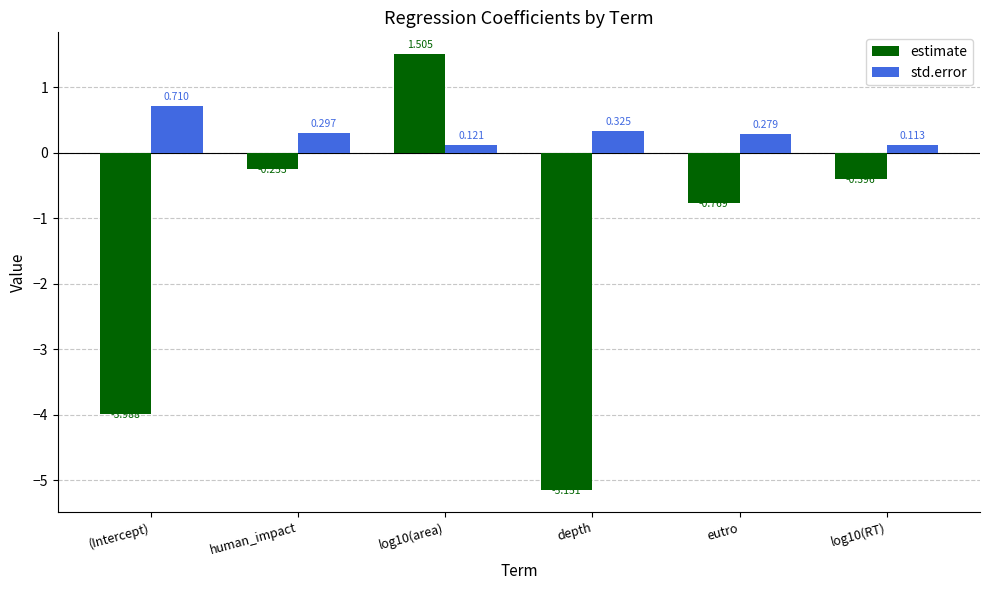

At log10(area), list the series in order from largest to smallest.

estimate, std.error